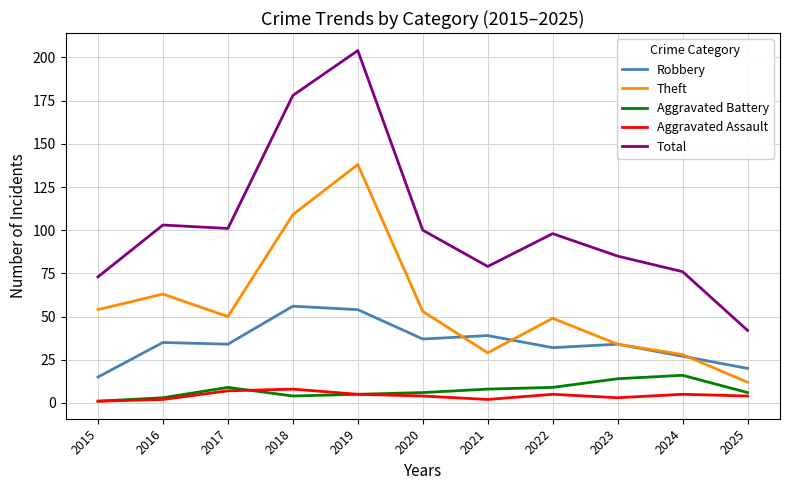

Count the number of categories in the chart.

11